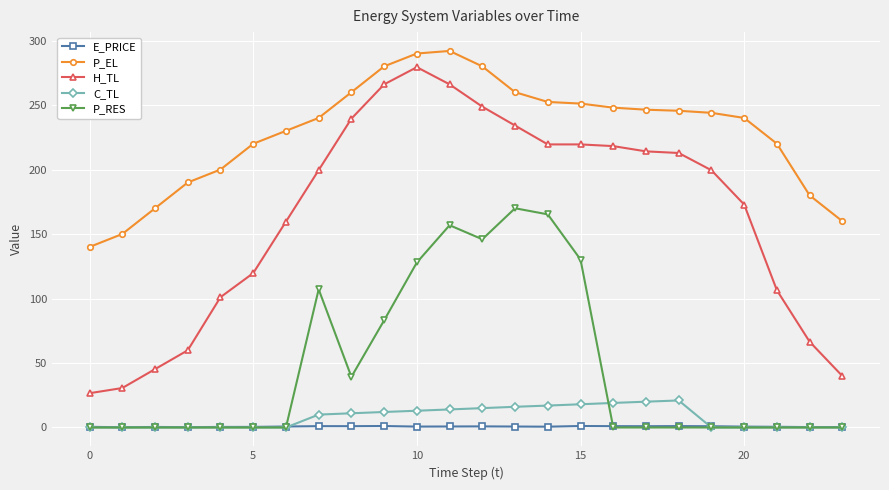

Which series has the largest total across all categories?

P_EL